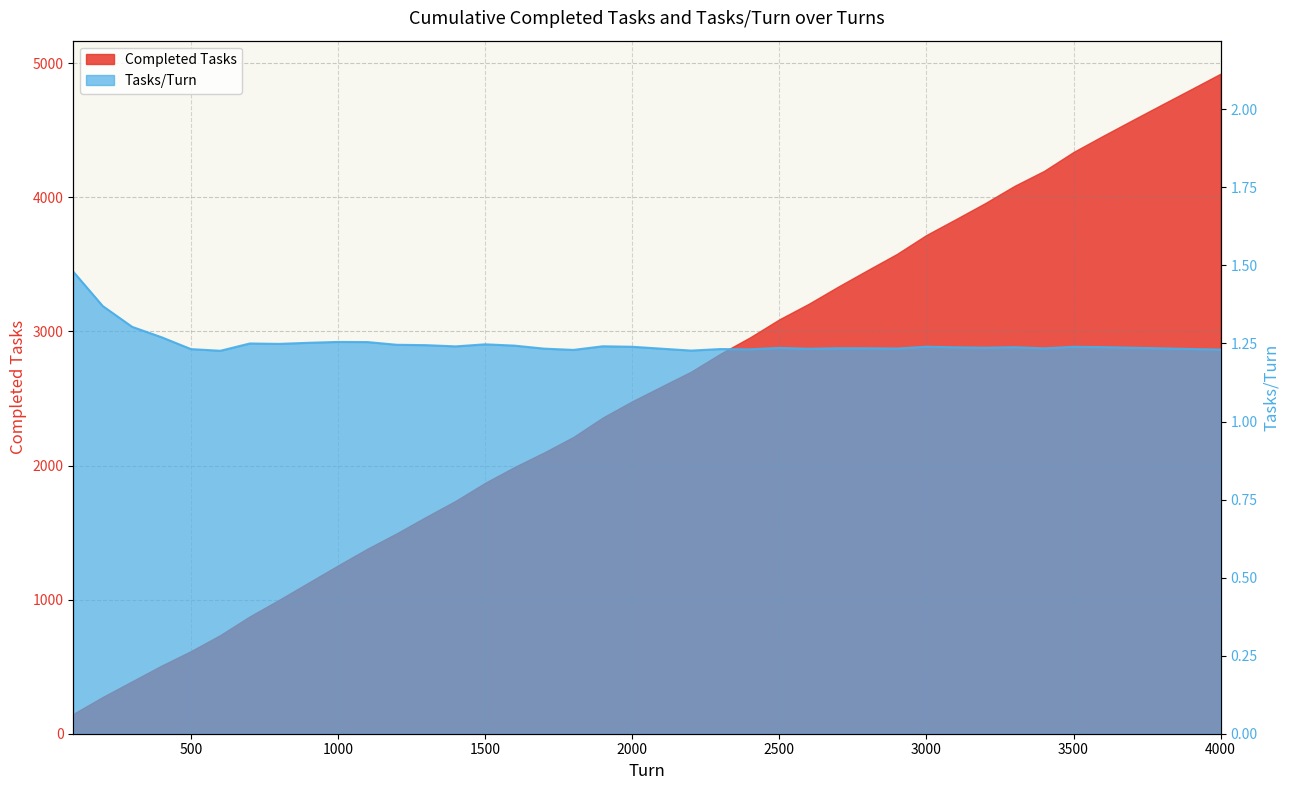

Reading left to right, transcribe all the data shown in this chart.

Completed Tasks: 148.0	274.0	391.0	508.0	616.0	736.0	875.0	999.0	1127.0	1255.0	1380.0	1495.0	1618.0	1737.0	1871.0	1989.0	2097.0	2213.0	2358.0	2479.0	2590.0	2700.0	2834.0	2955.0	3090.0	3206.0	3334.0	3457.0	3578.0	3719.0	3837.0	3957.0	4086.0	4197.0	4338.0	4458.0	4575.0	4691.0	4806.0	4922.0
Tasks/Turn: 1.5	1.4	1.3	1.3	1.2	1.2	1.2	1.2	1.3	1.3	1.3	1.2	1.2	1.2	1.2	1.2	1.2	1.2	1.2	1.2	1.2	1.2	1.2	1.2	1.2	1.2	1.2	1.2	1.2	1.2	1.2	1.2	1.2	1.2	1.2	1.2	1.2	1.2	1.2	1.2